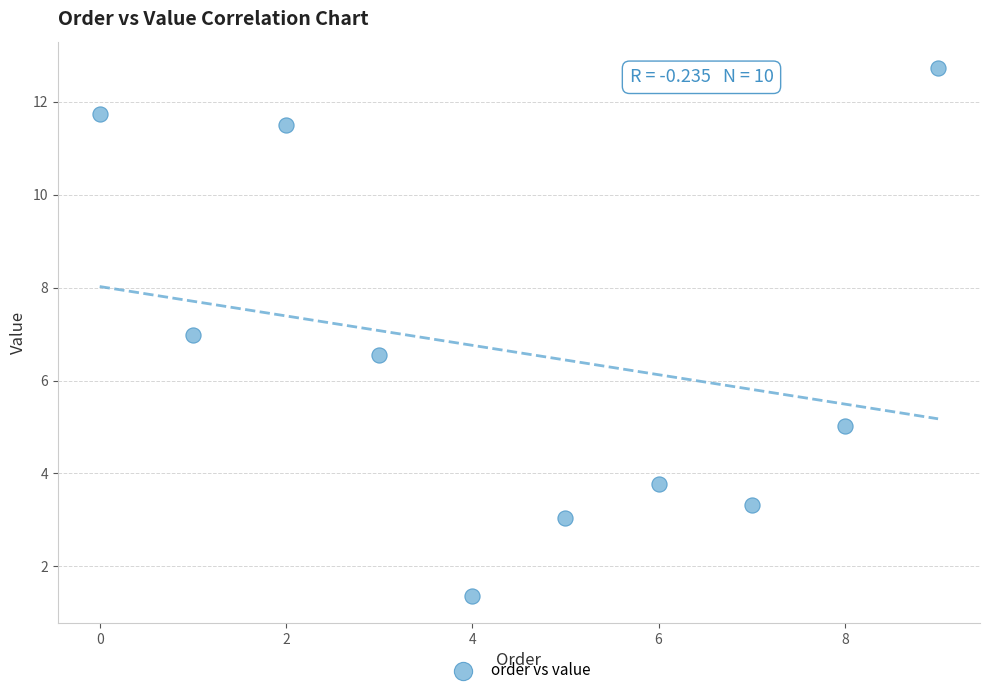

What is the range of Y values (max minus min)?

11.4